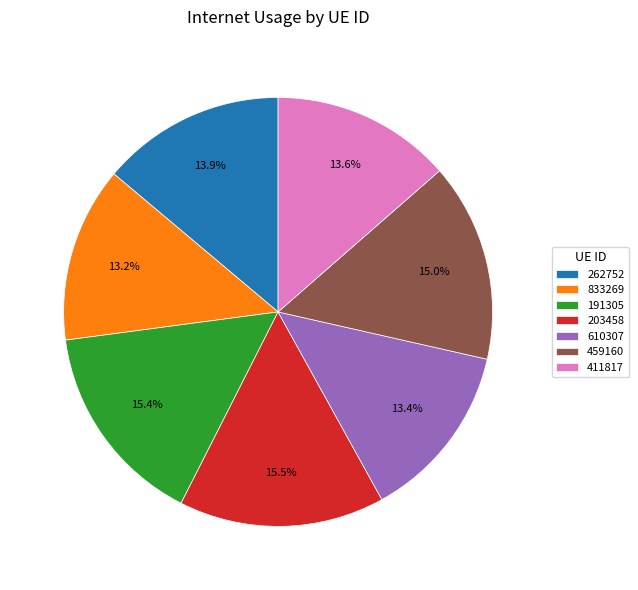

Between 610307 and 459160, which is larger?

459160